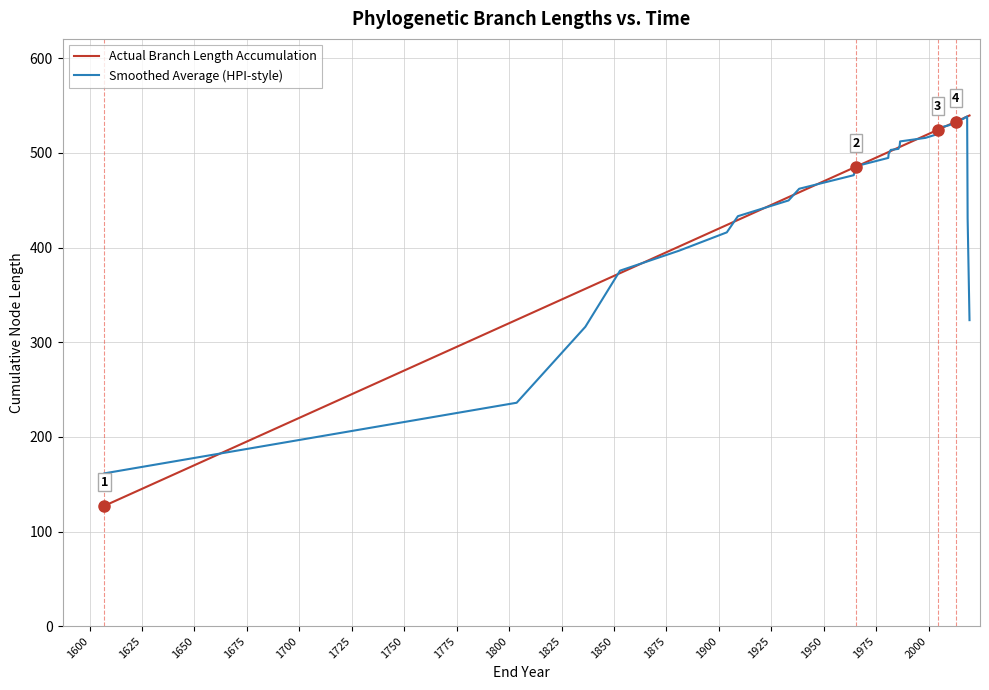

Count the number of data series in this chart.

2